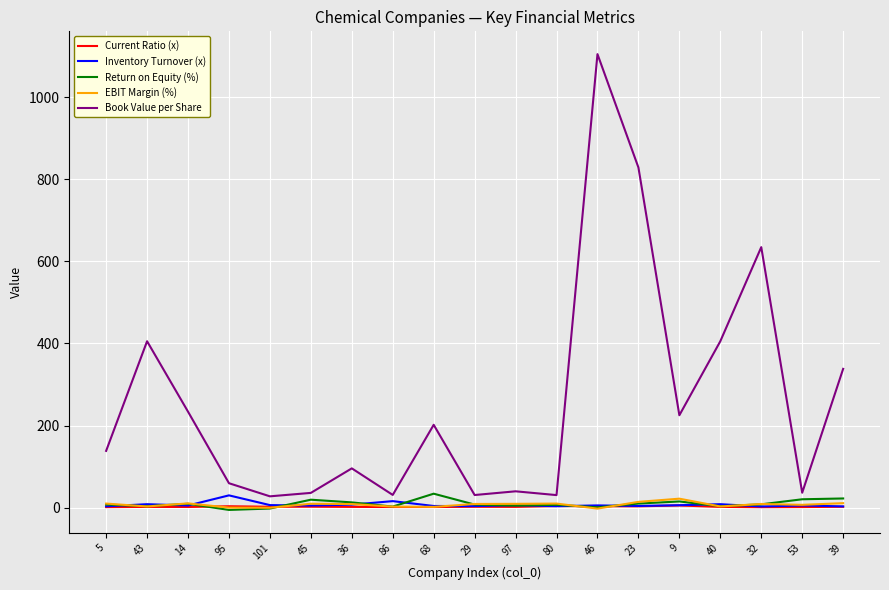

Which series changed the most between 95 and 32?

Book Value per Share